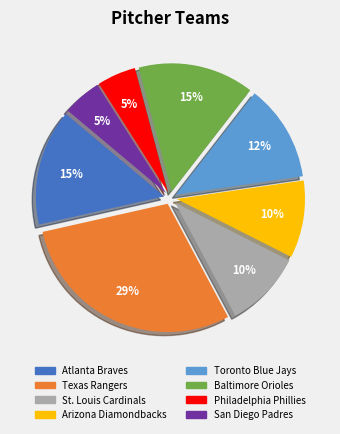

To the nearest percent, what percentage of the pie is Arizona Diamondbacks?

10%